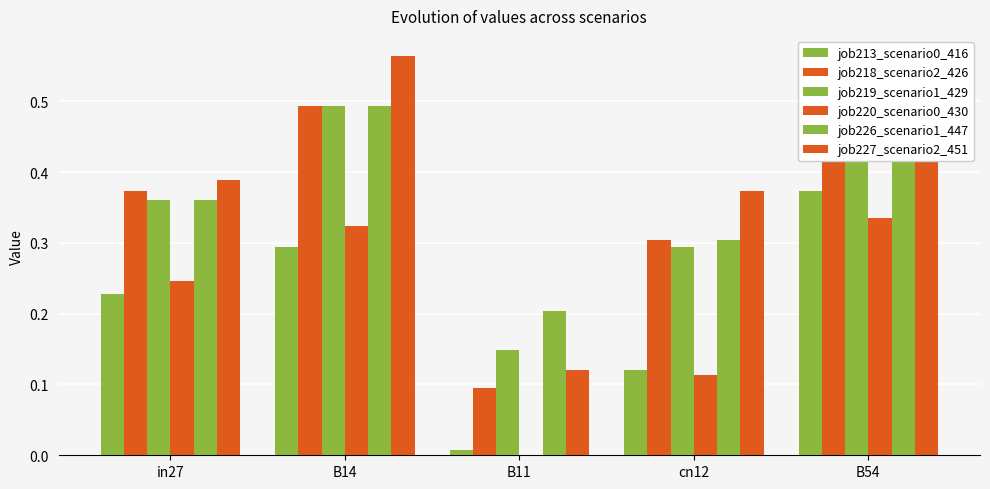

How many groups of bars are there?

5